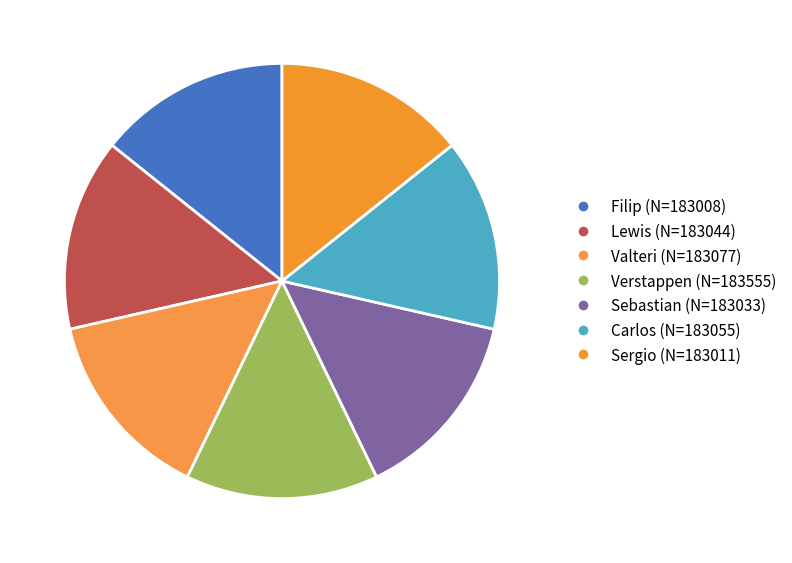

How many slices are in this pie chart?

7